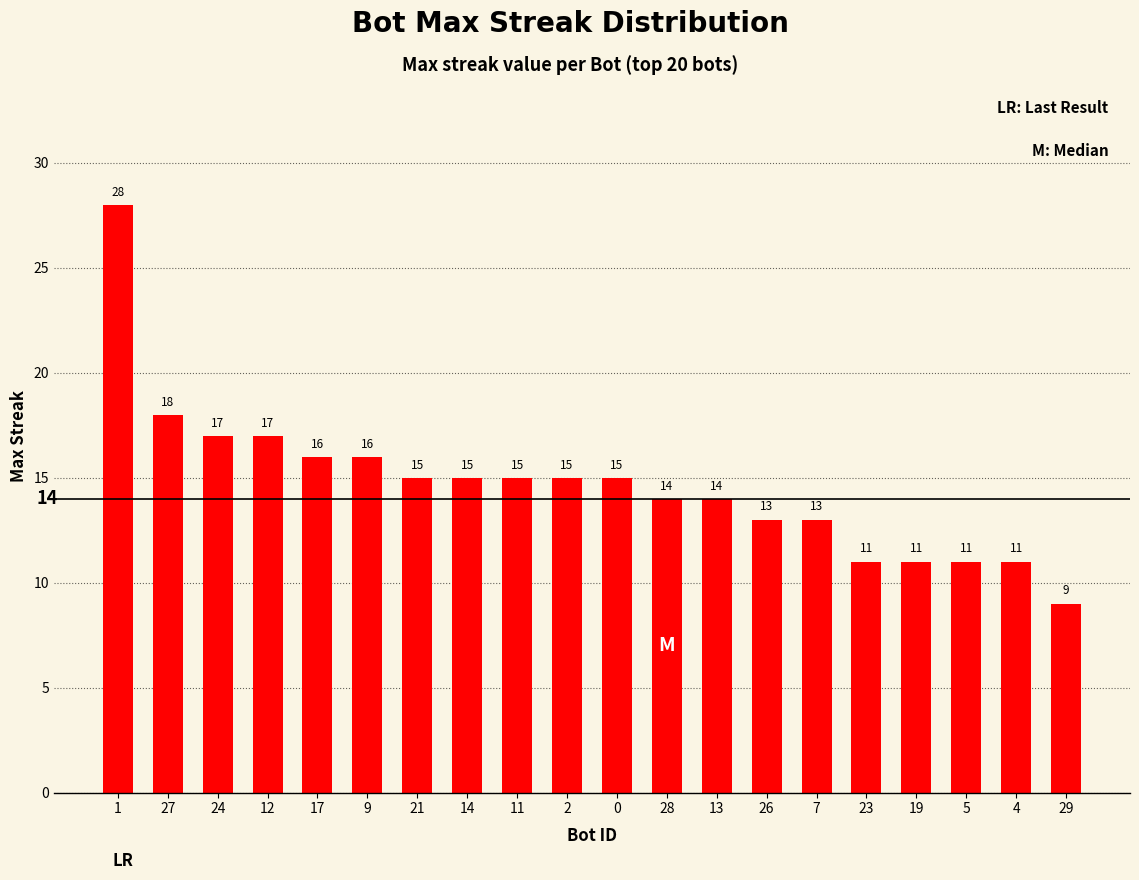

What is the change in value from 21 to 5?

-4